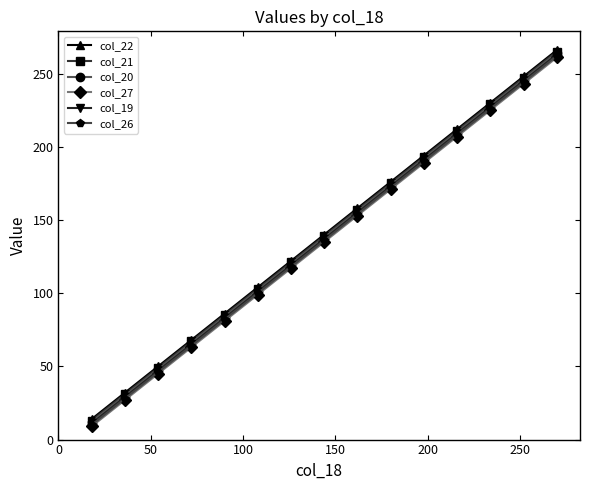

How many lines are shown in the chart?

6